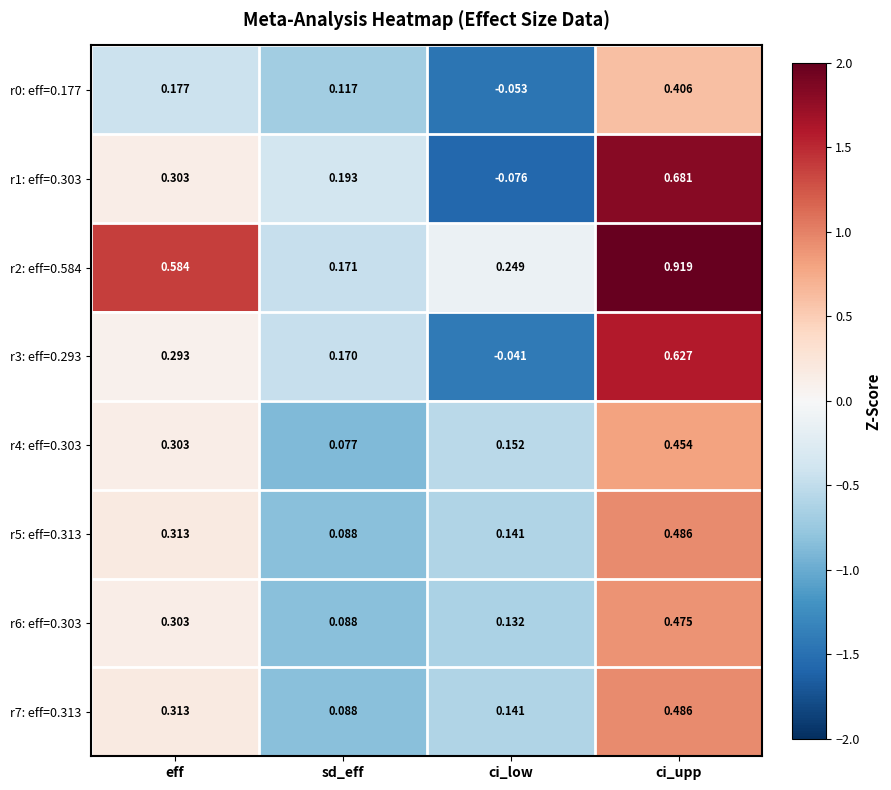

Which category has the lowest value in the r7: eff=0.313 series?

sd_eff